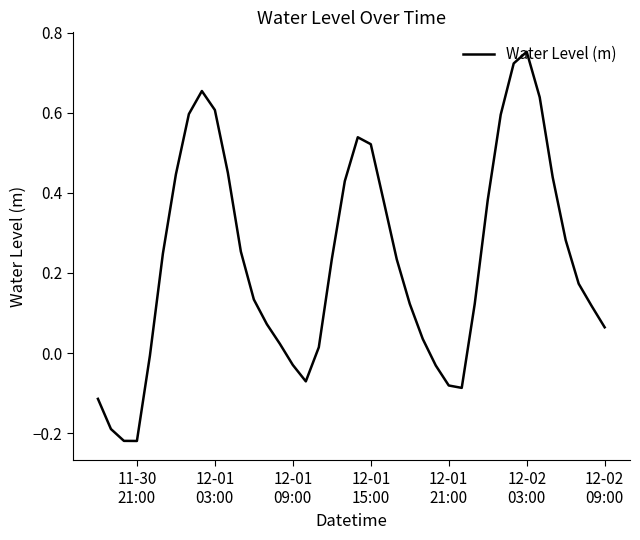

What is the difference between the maximum and minimum values?

1.0